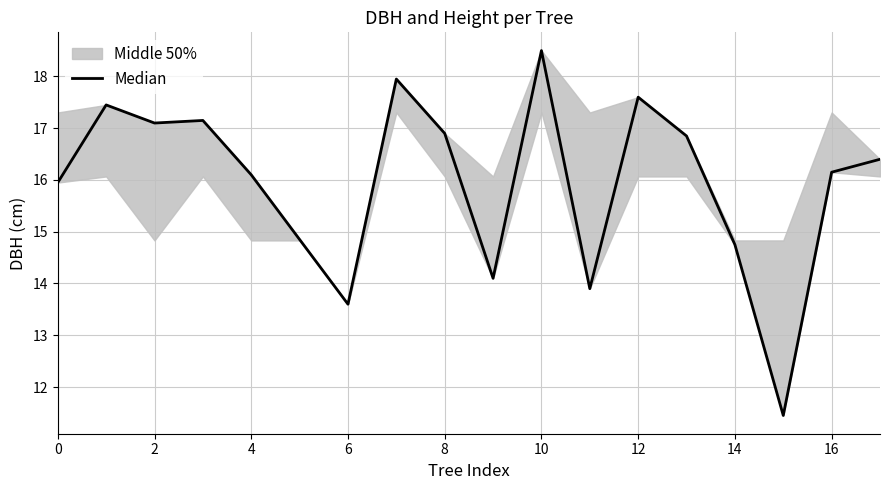

The value at 12 is 7.3. True or false?

False